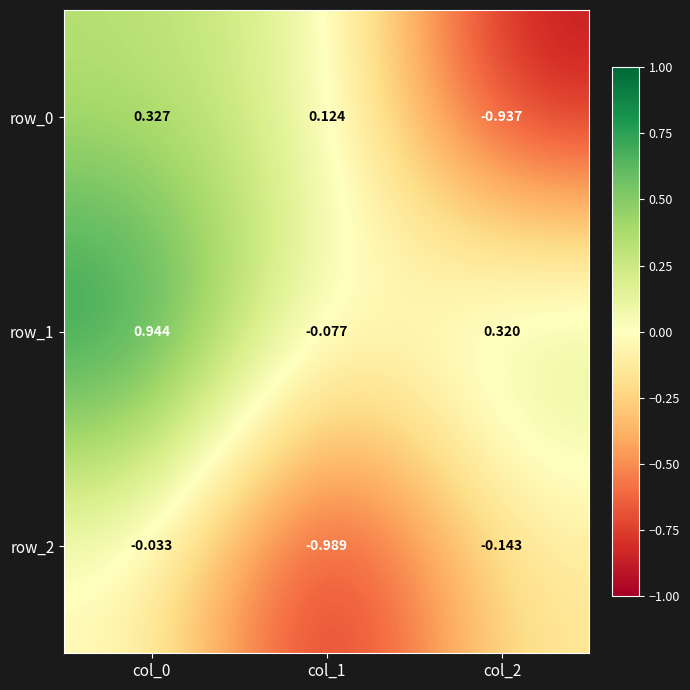

Is it true that row_2 equals -0.1 at col_2?

True